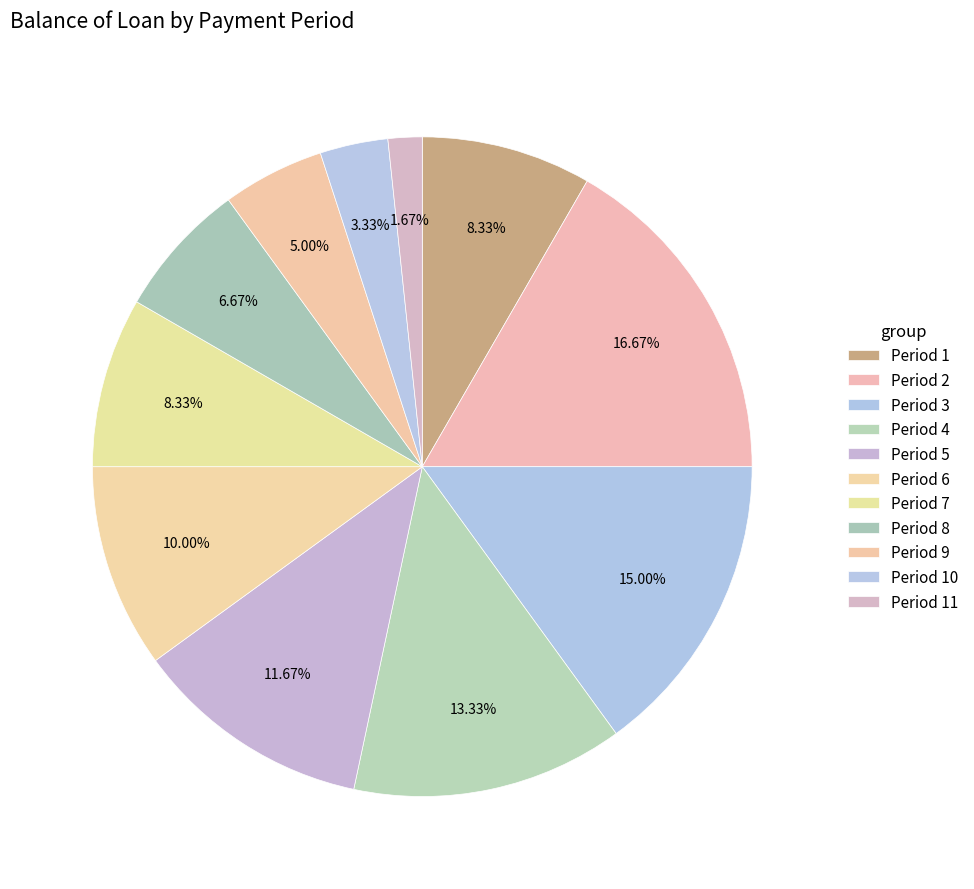

Count the number of slices in the pie.

11